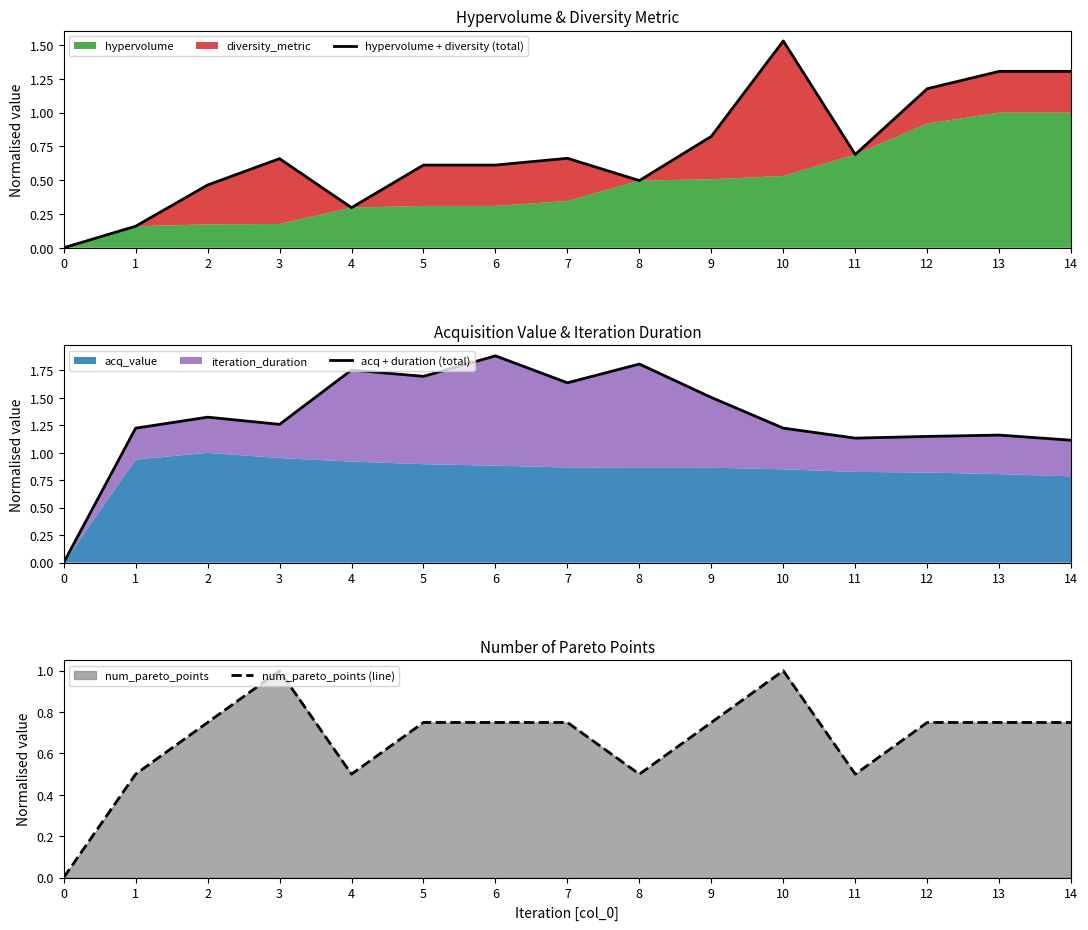

How many positive values does the acq + duration (total) series have?

14